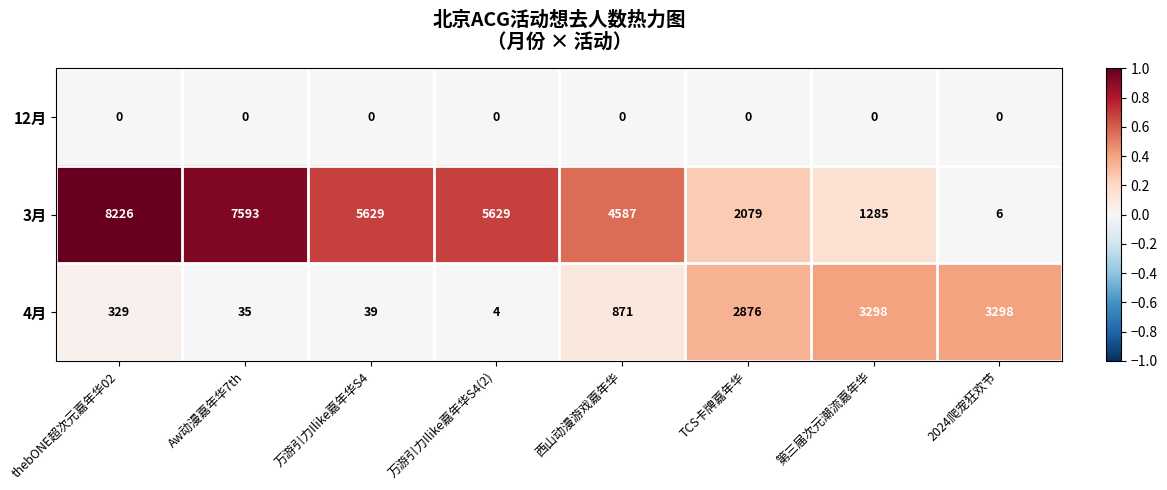

At which label does 3月 first exceed 5629?

thebONE超次元嘉年华02